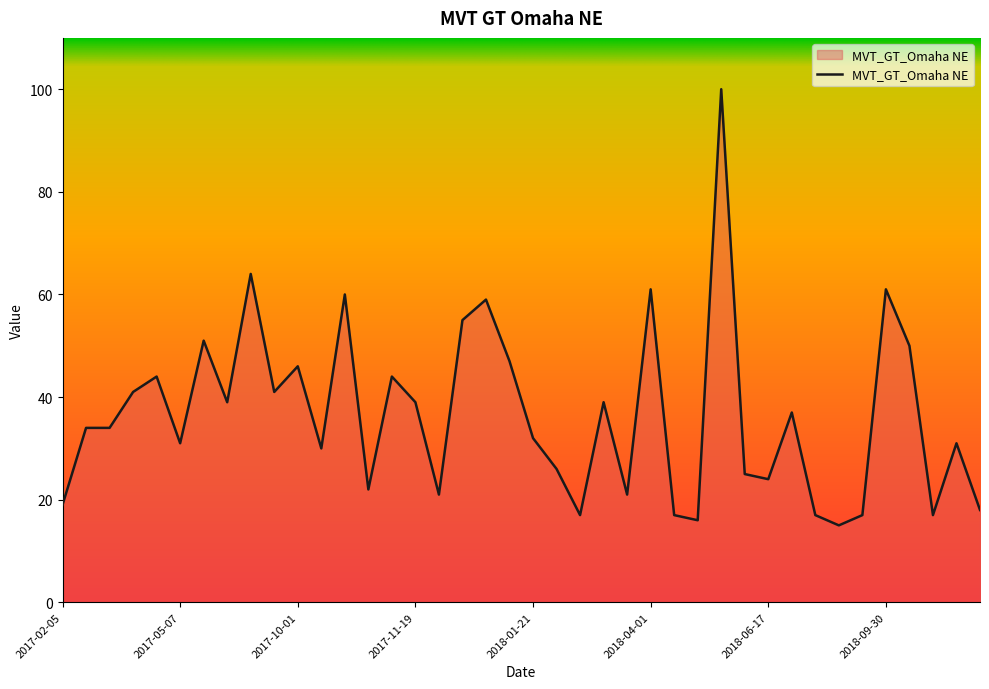

What is the greatest value displayed?

100